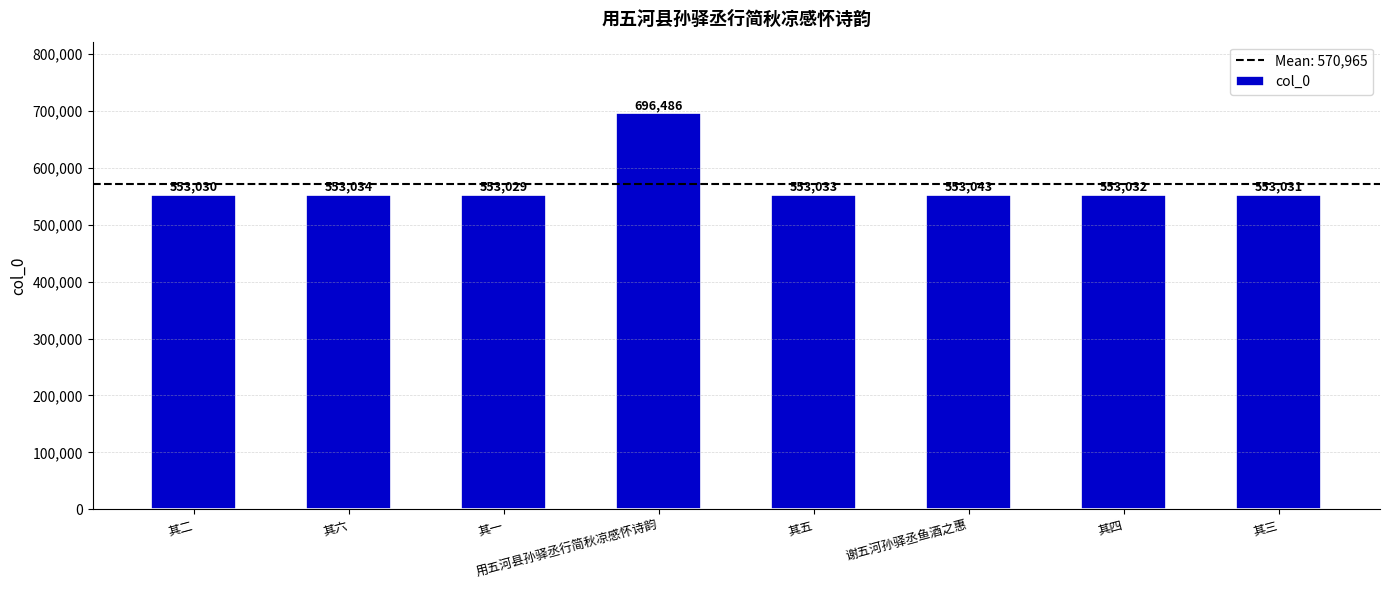

What is the value of the 1st bar from the left?

553030